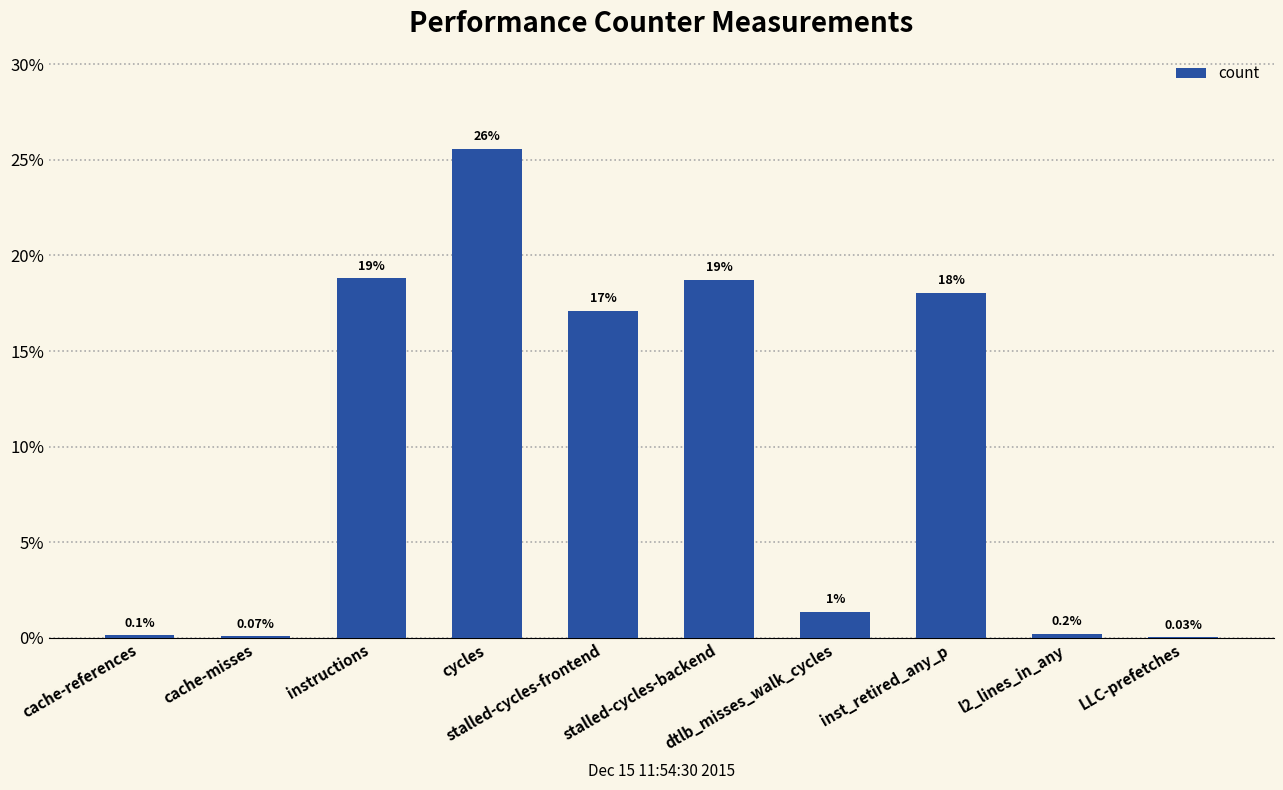

What is the sum of the values at cache-references and inst_retired_any_p?

18.2